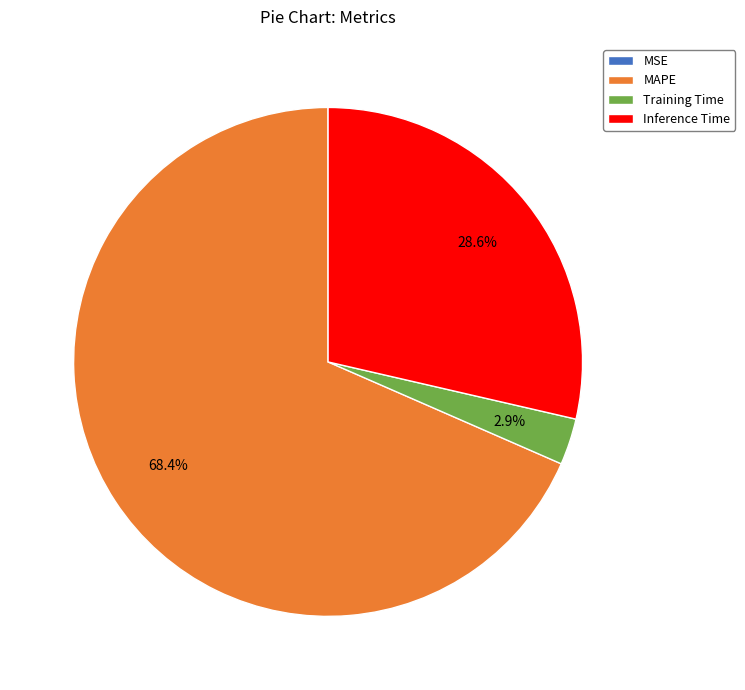

Which category has the biggest portion of the pie?

MAPE